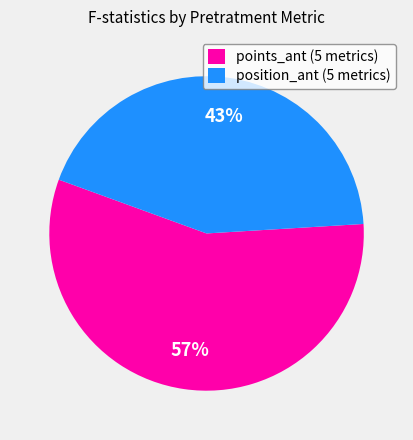

Count the number of slices in the pie.

2